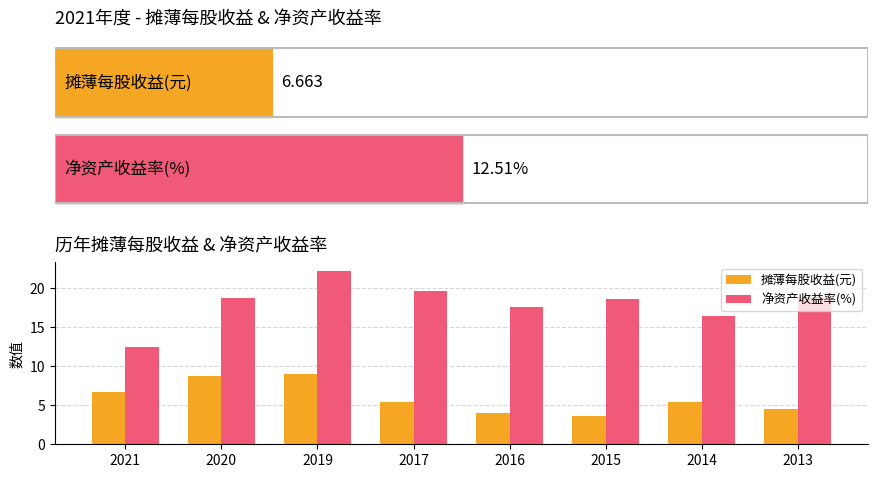

How many distinct data groups are displayed?

2